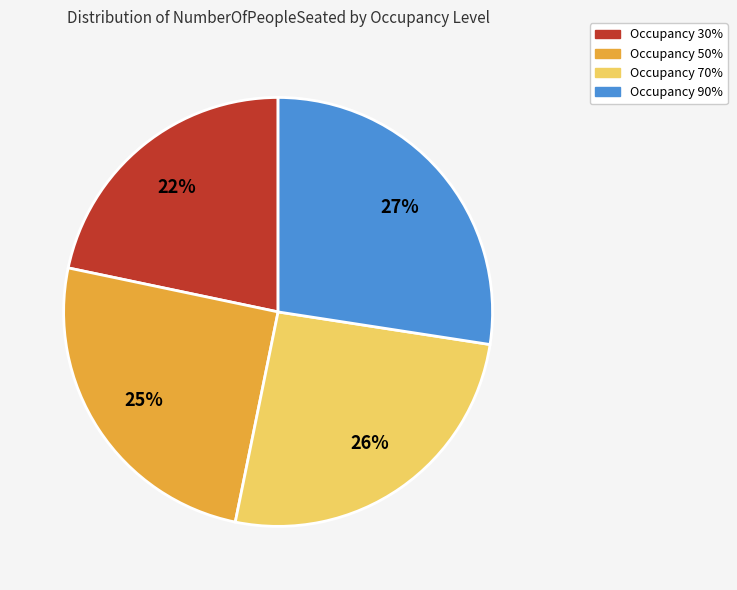

Approximately how many times larger is the value at Occupancy 30% compared to Occupancy 70%?

0.8